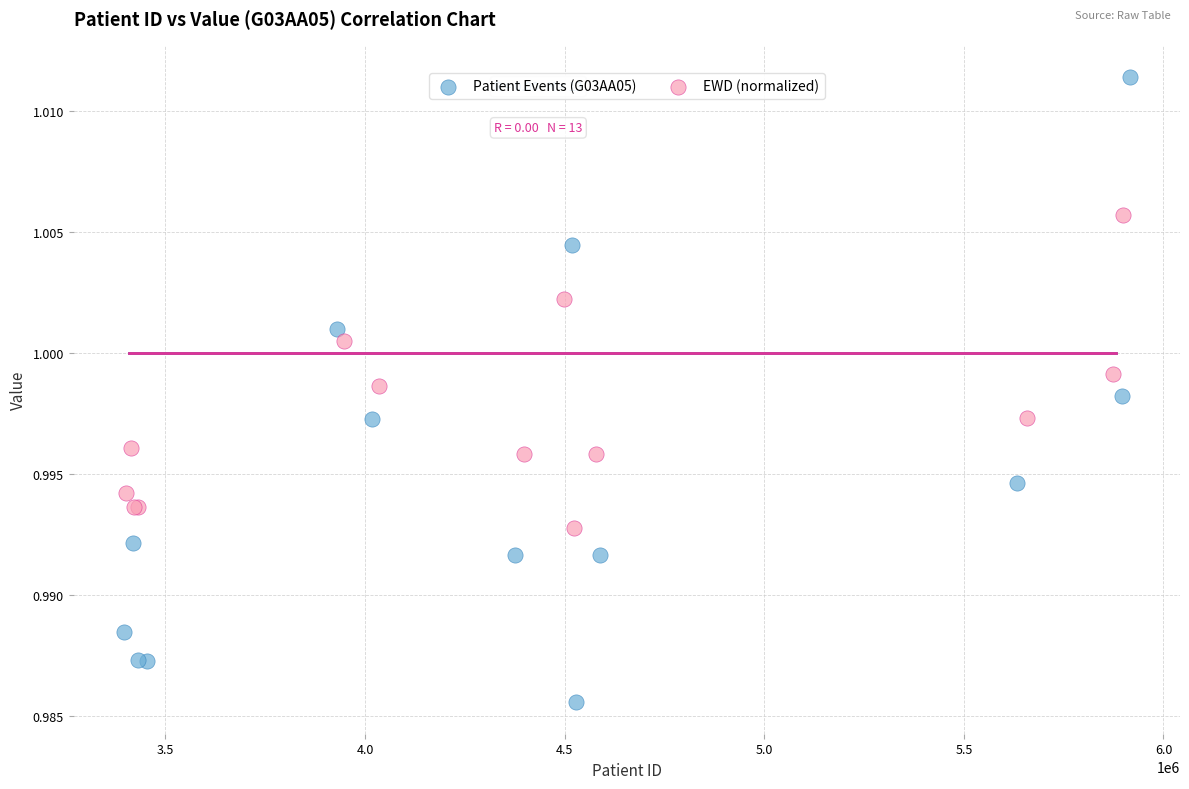

Which series has the widest spread of Y values?

Patient Events (G03AA05)